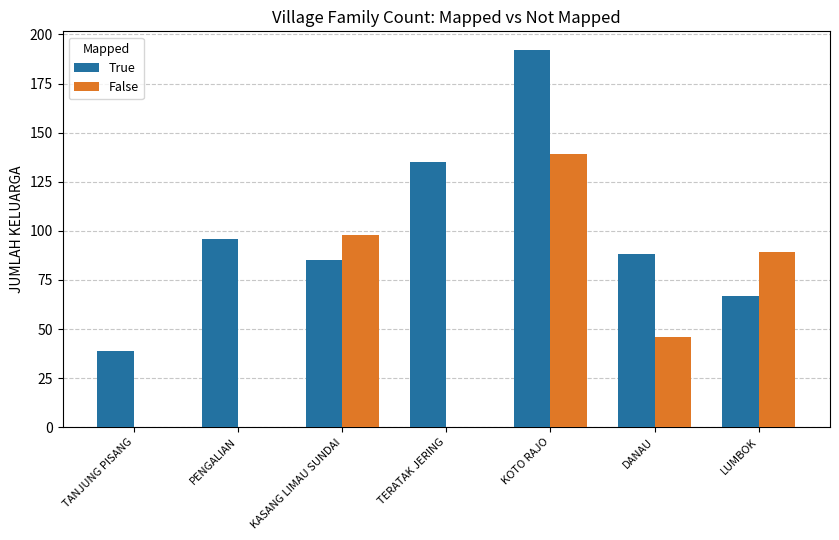

True or false: False has a value of 43 at TERATAK JERING.

False